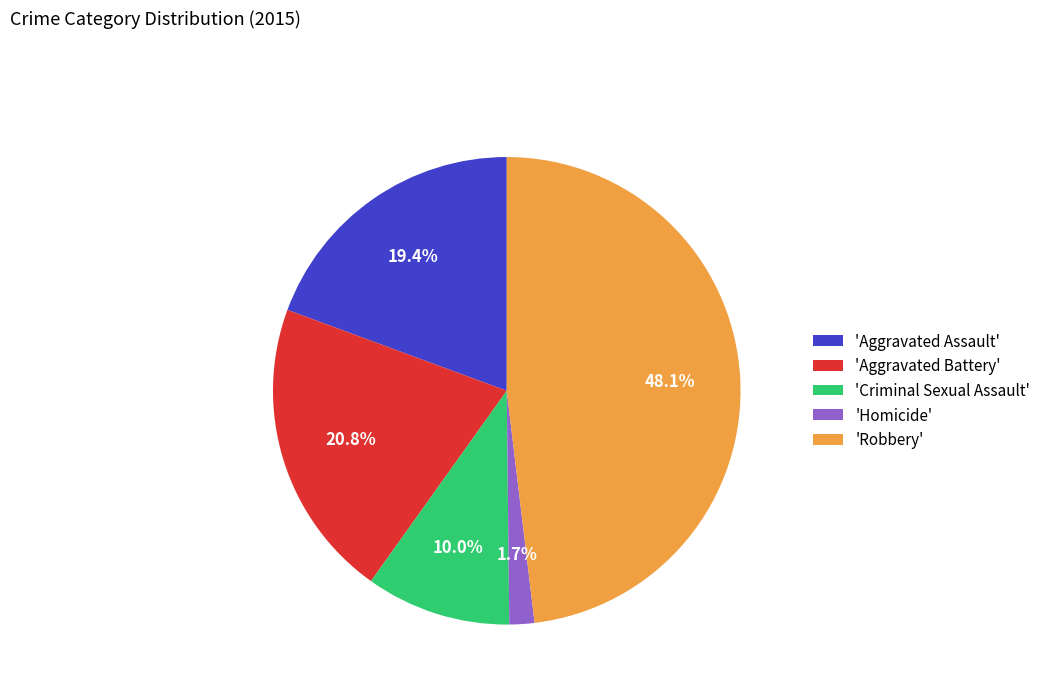

How many segments does this pie chart have?

5